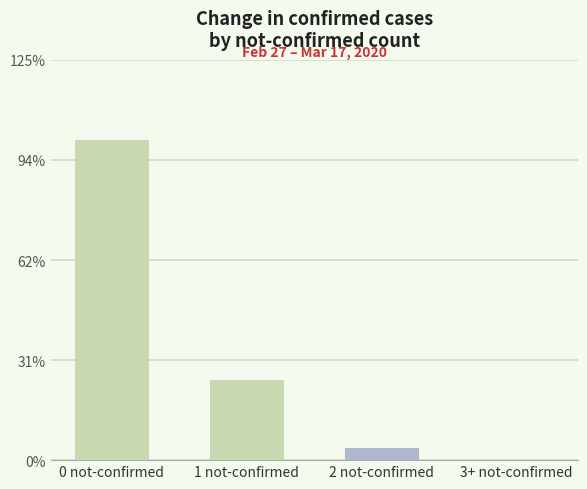

Are the bars horizontal?

No